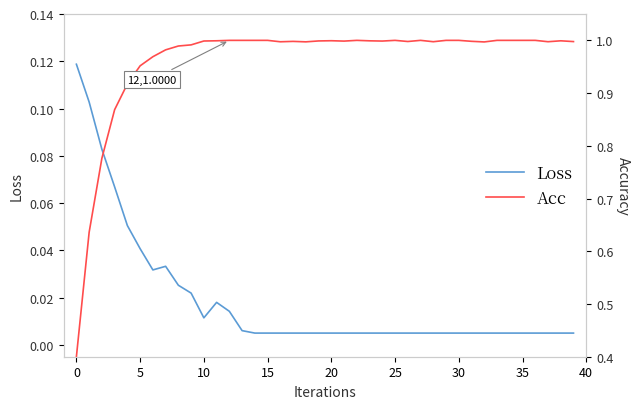

True or false: Loss has more than 1 points higher than both neighbors.

True